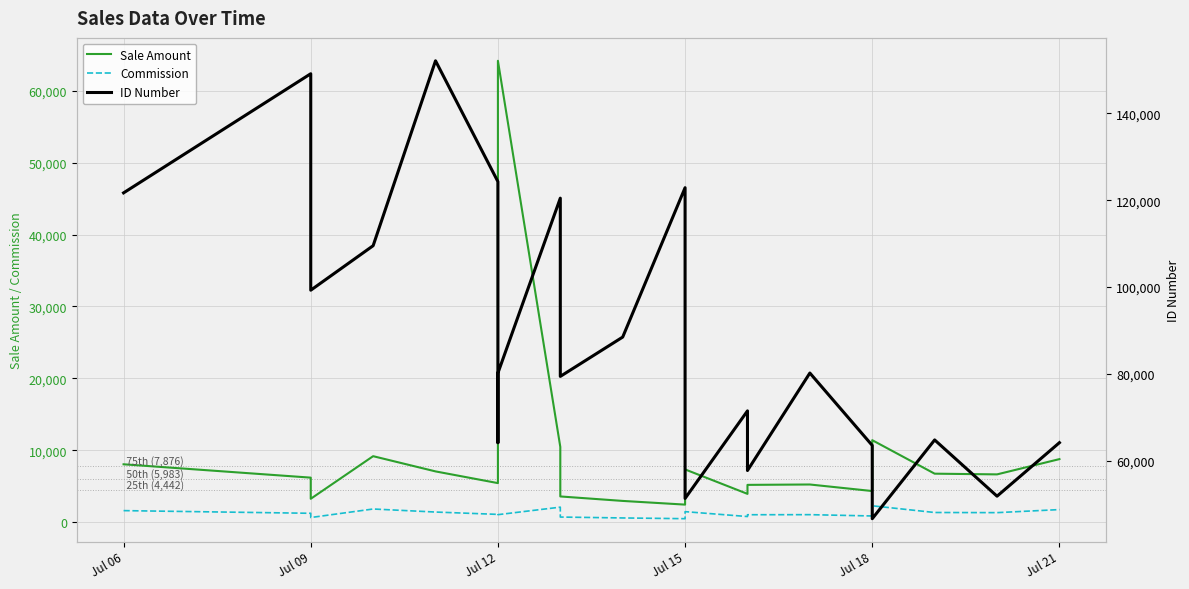

Is it true that Commission equals 1458.4 at Jul 15?

False